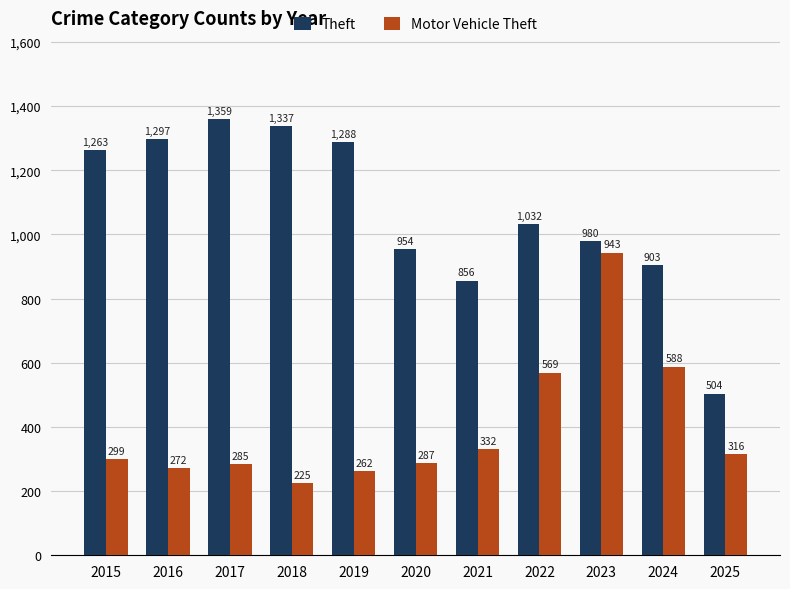

Where is Motor Vehicle Theft nearest to the value 584?

2024